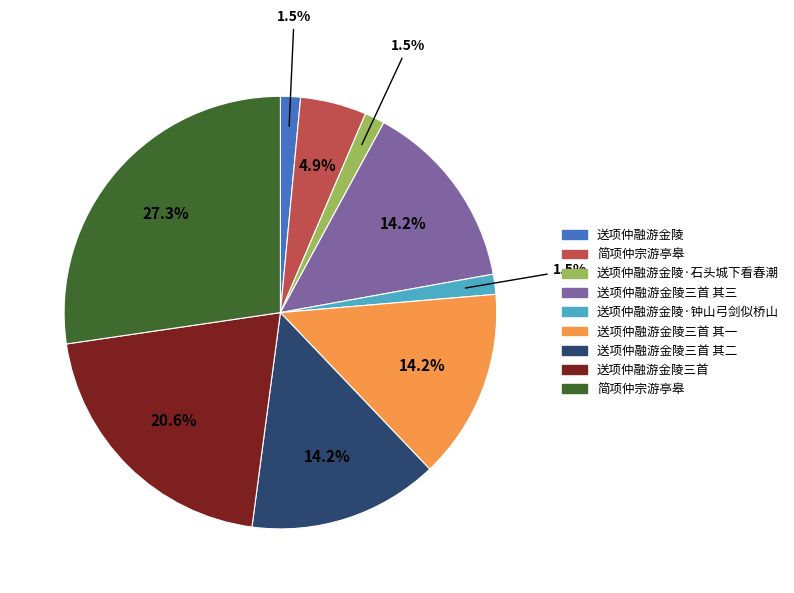

Is there a majority slice in this chart?

No